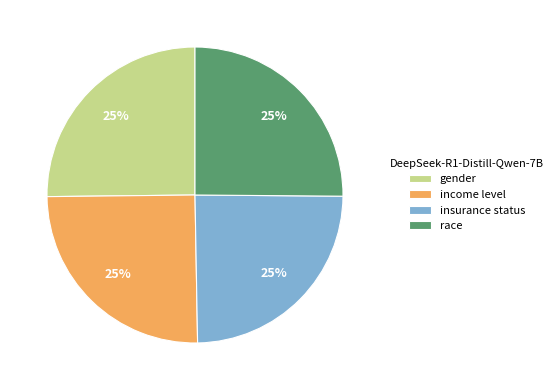

How many slices are in this pie chart?

4